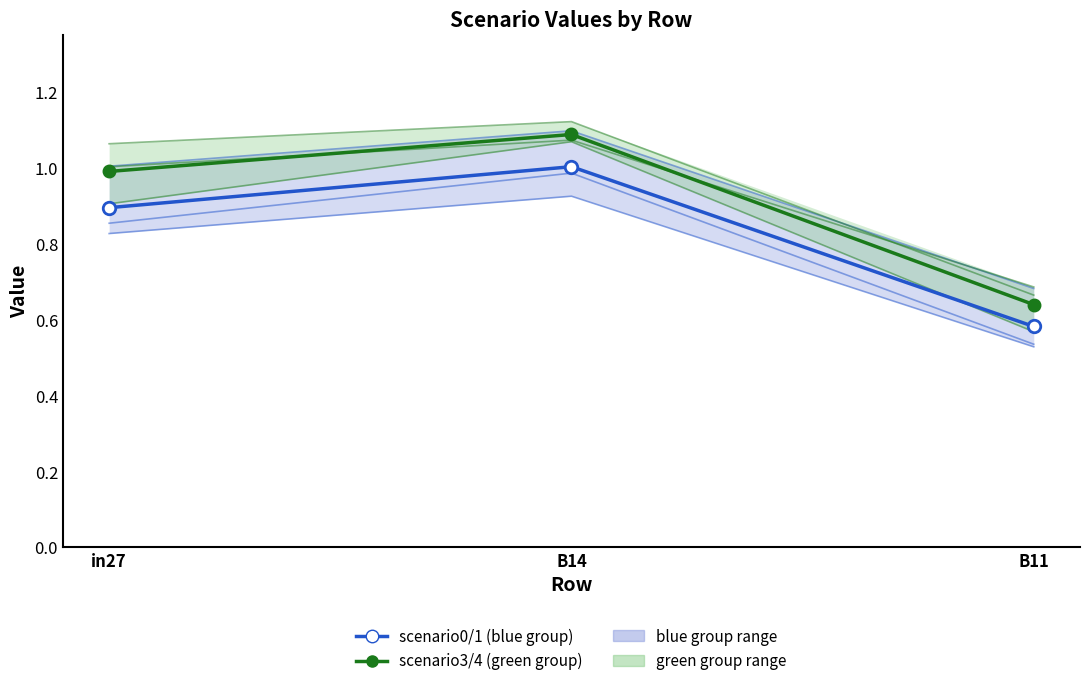

How many lines are shown in the chart?

2